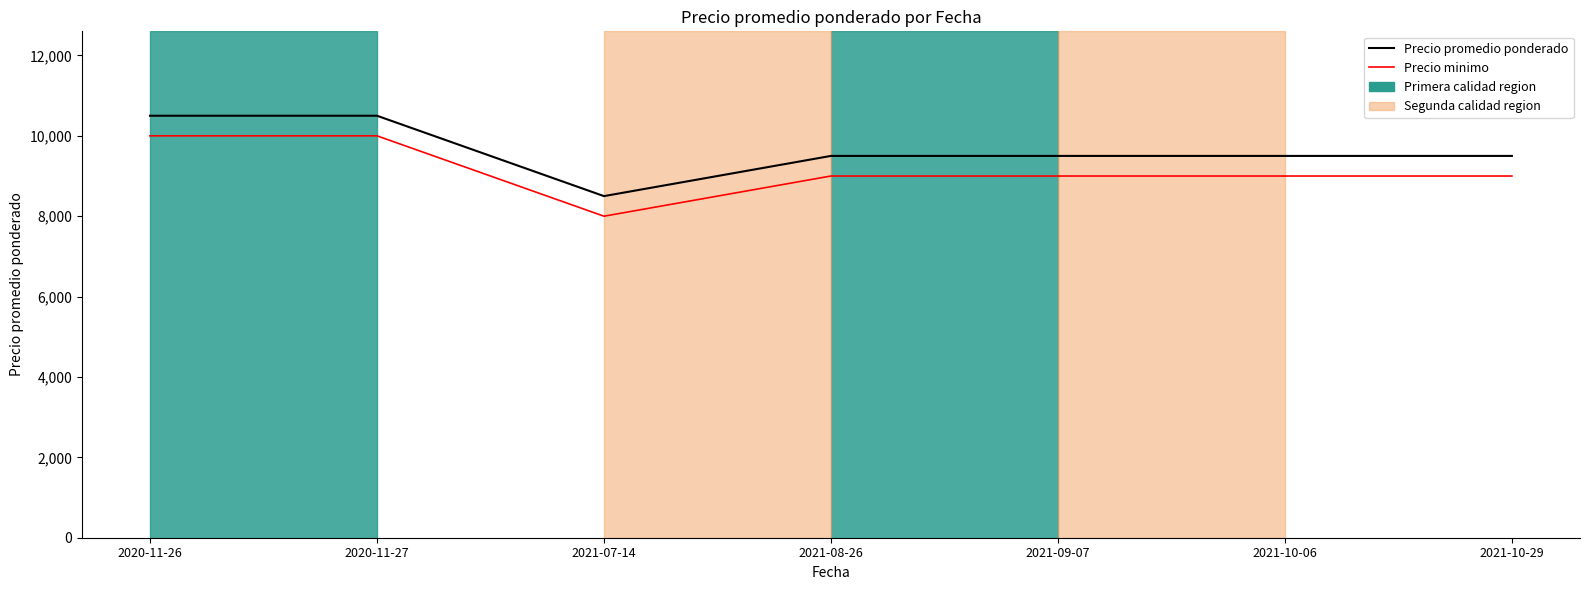

True or false: Precio minimo and Precio promedio ponderado intersect in this chart.

False